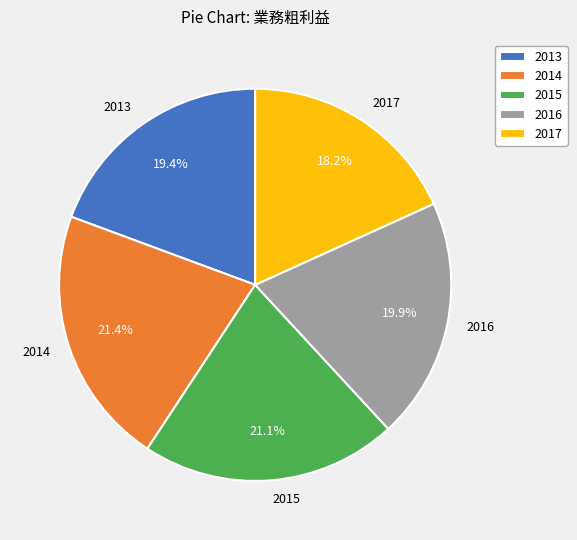

Is there any slice that represents more than half of the pie?

No